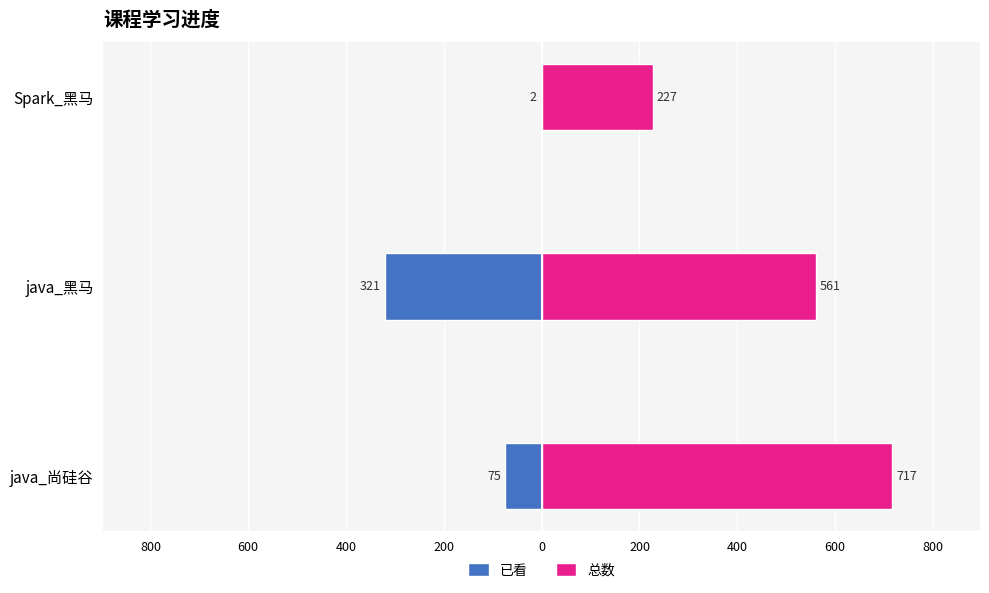

At 800, list the series in order from largest to smallest.

总数, 已看